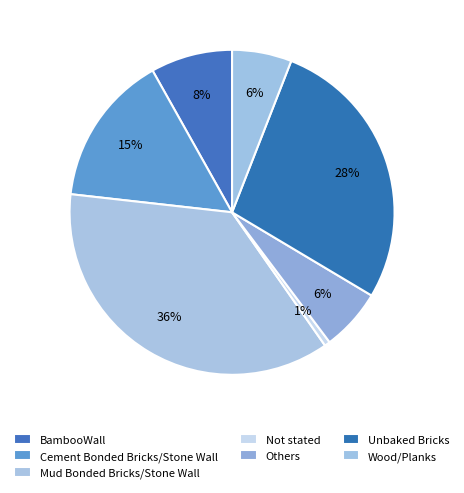

Combined, what portion of the pie is Mud Bonded Bricks/Stone Wall and Not stated?

37.0%